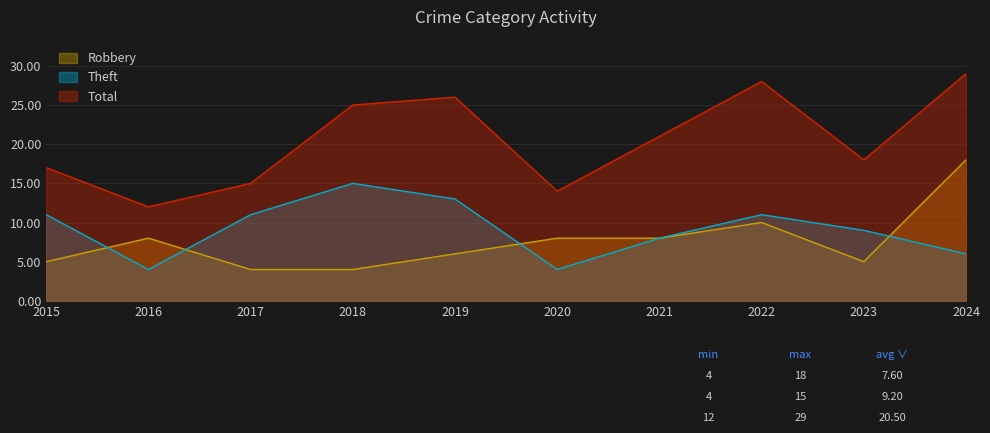

The value of Robbery at 2024 is 10. True or false?

False